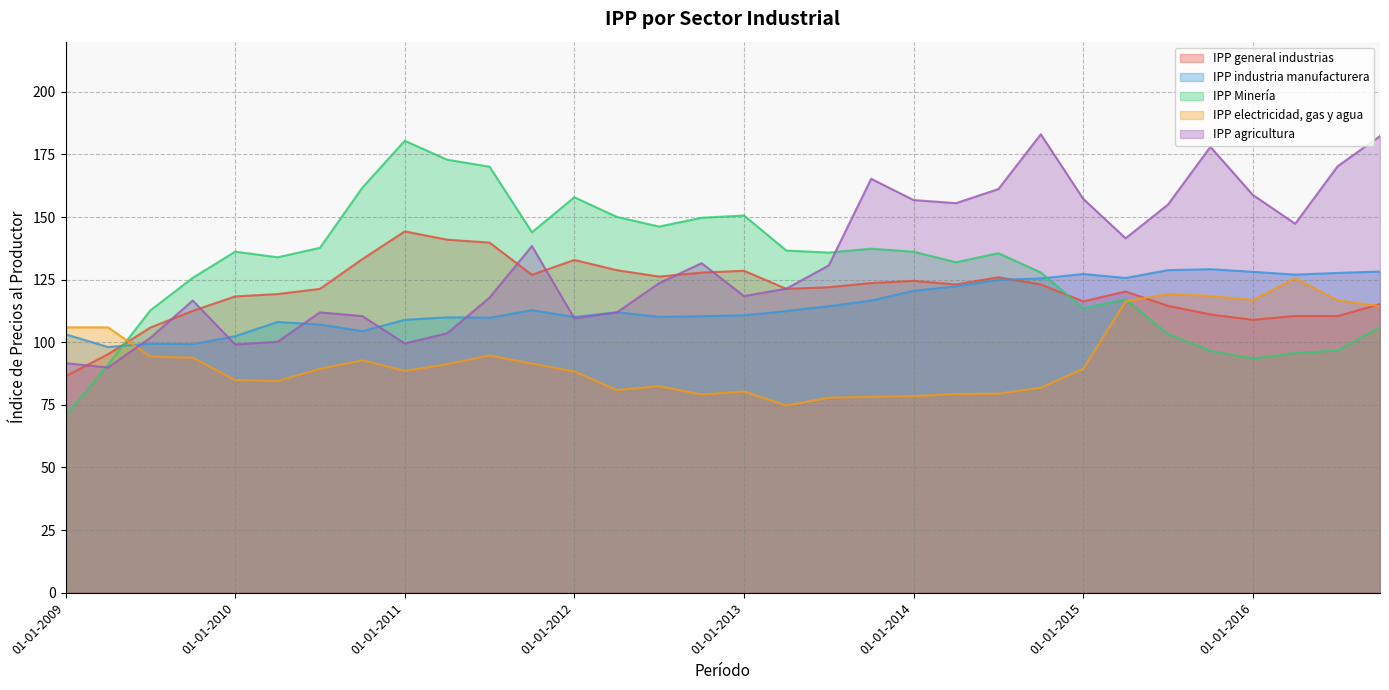

At 01-04-2010, list the series in order from largest to smallest.

IPP Minería, IPP general industrias, IPP industria manufacturera, IPP agricultura, IPP electricidad, gas y agua